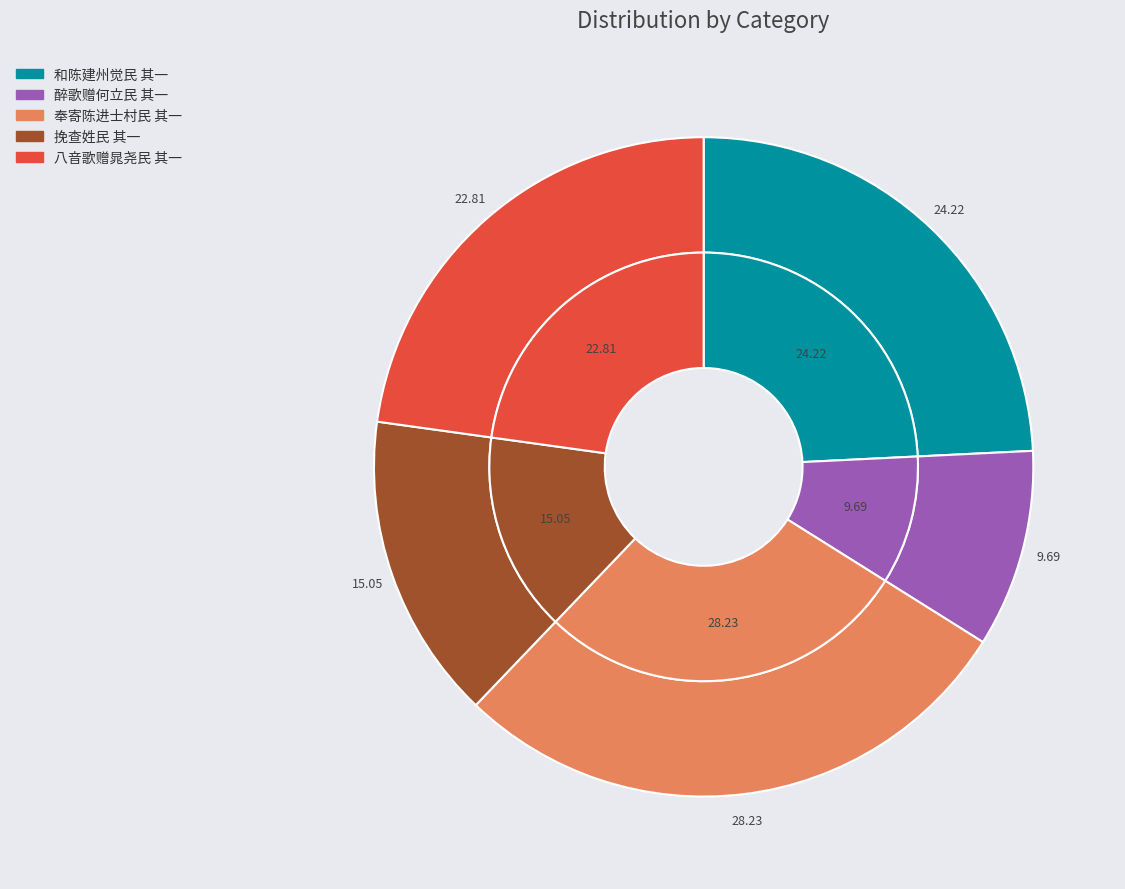

To the nearest percent, what percentage of the pie is 和陈建州觉民 其一?

24%